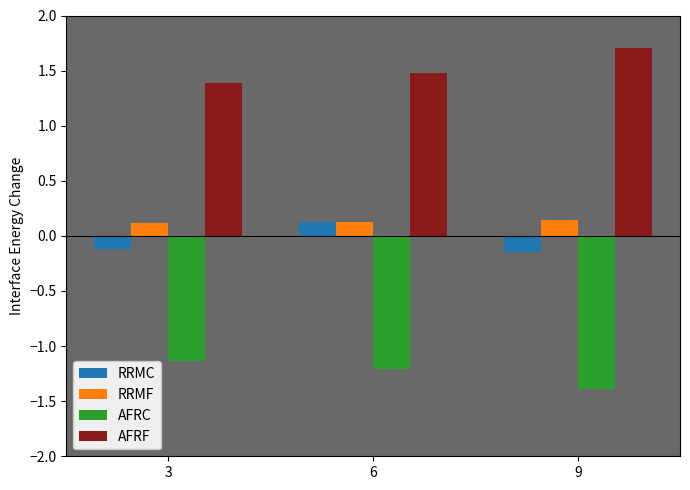

The value of RRMF at 3 is 0.1. True or false?

True